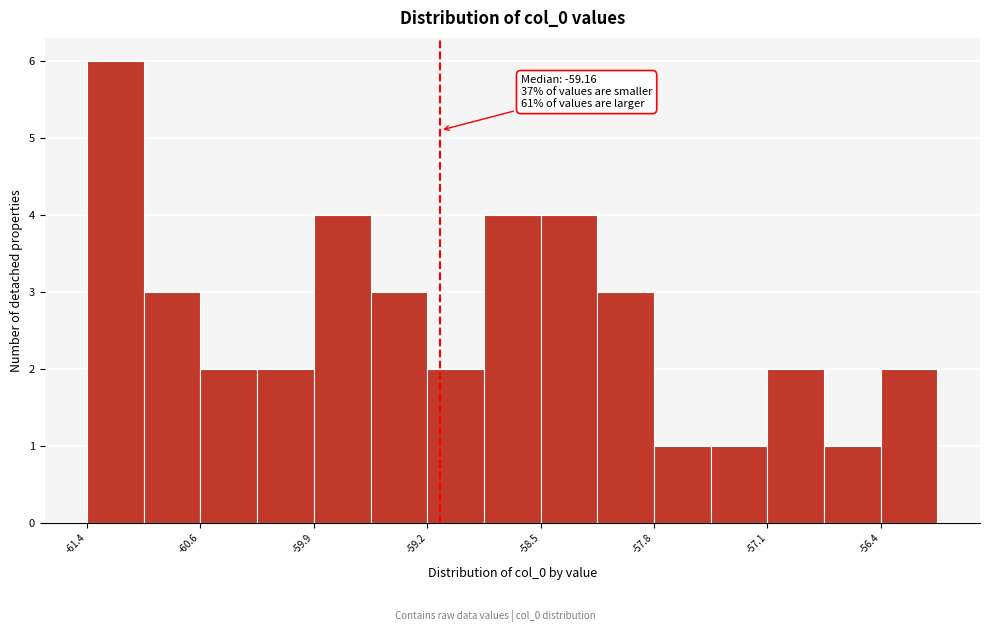

Around what value on the x-axis is the tallest bar? Give the approximate position of its centre, as read against the axis.

-61.2